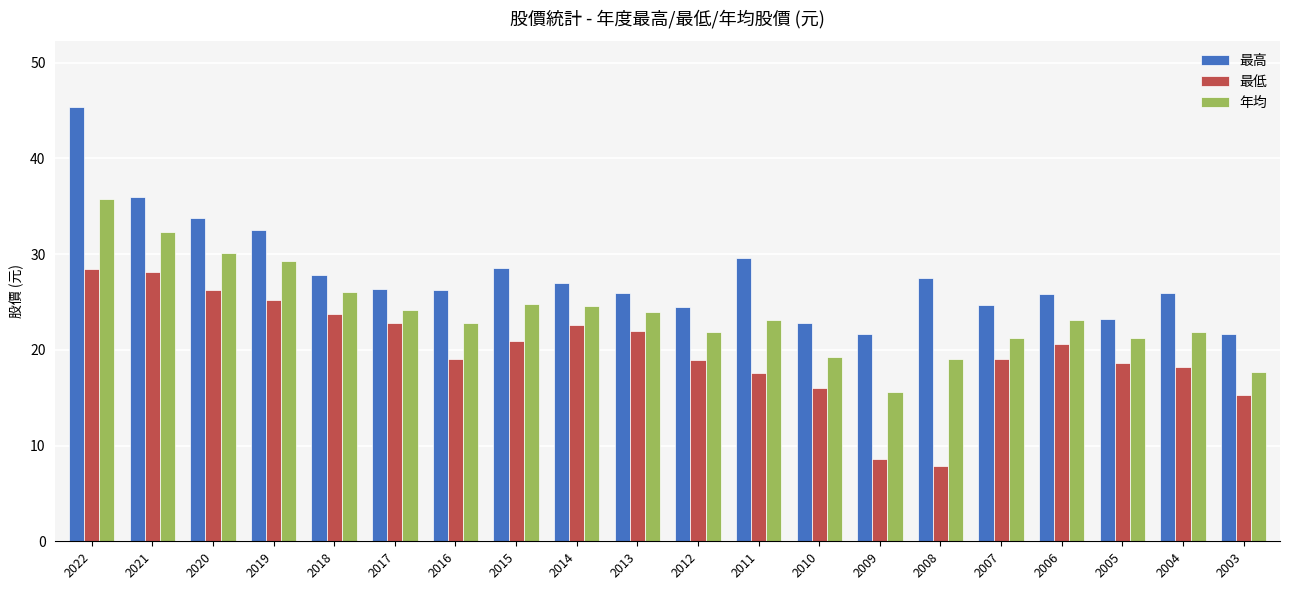

What is the lowest value of the 最高 series?

21.6